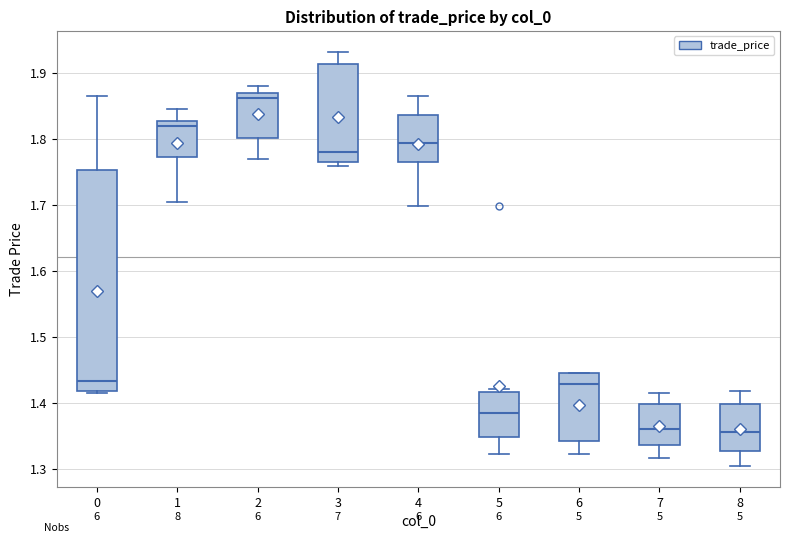

Reading left to right, transcribe this box plot: for each box, give where its median line is, the range the box spans, and where its two whiskers end, as read against the y-axis. The values are not printed on the chart, so give them approximately, as read against the axis.

0: median 1.43, box 1.42 to 1.75, whiskers 1.42 to 1.86
1: median 1.82, box 1.77 to 1.83, whiskers 1.70 to 1.84
2: median 1.86, box 1.80 to 1.87, whiskers 1.77 to 1.88
3: median 1.78, box 1.76 to 1.91, whiskers 1.76 (just below the box's lower edge) to 1.93
4: median 1.79, box 1.76 to 1.84, whiskers 1.70 to 1.86
5: median 1.39, box 1.35 to 1.42, whiskers 1.32 to 1.42 (just above the box's upper edge)
6: median 1.43, box 1.34 to 1.44, whiskers 1.32 to 1.44
7: median 1.36, box 1.34 to 1.40, whiskers 1.32 to 1.42
8: median 1.36, box 1.33 to 1.40, whiskers 1.30 to 1.42